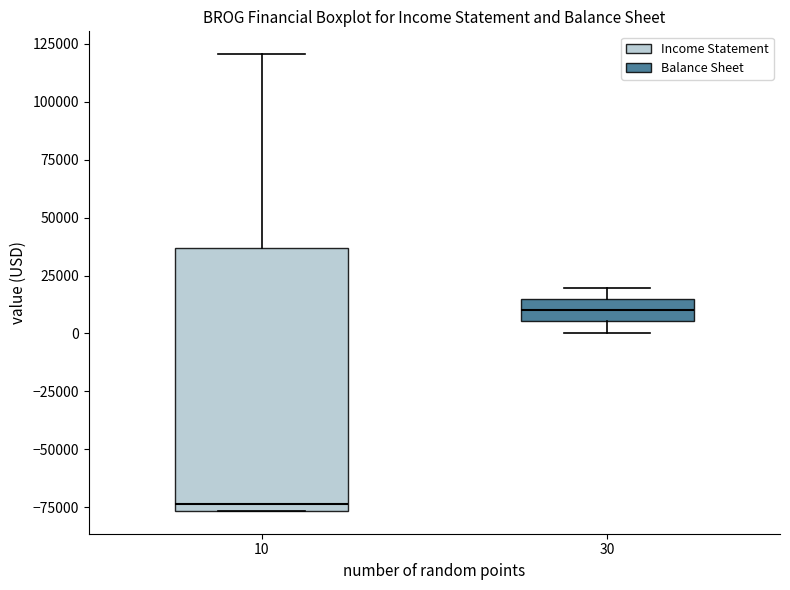

Reading left to right, transcribe this box plot: for each box, give where its median line is, the range the box spans, and where its two whiskers end, as read against the y-axis. The values are not printed on the chart, so give them approximately, as read against the axis.

10: median -75000 (just above the box's lower edge), box -75000 to 35000, whiskers -75000 to 120000
30: median 10000, box 5000 to 15000, whiskers 0 to 20000